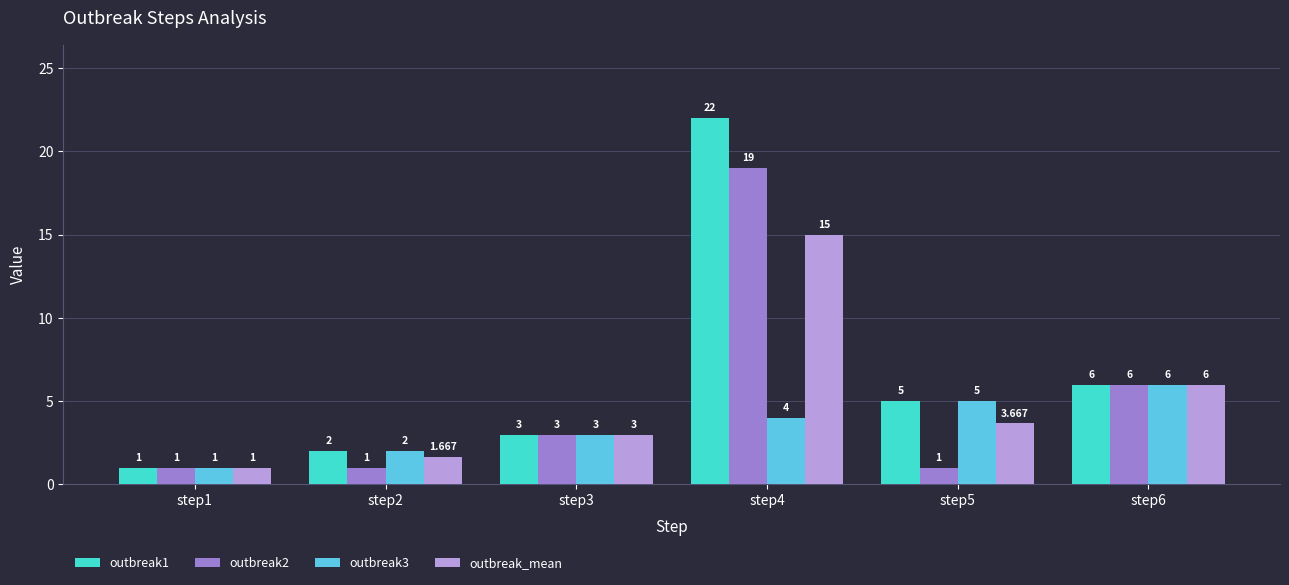

Is the value of outbreak1 at step4 greater than the value of outbreak_mean at step5?

Yes